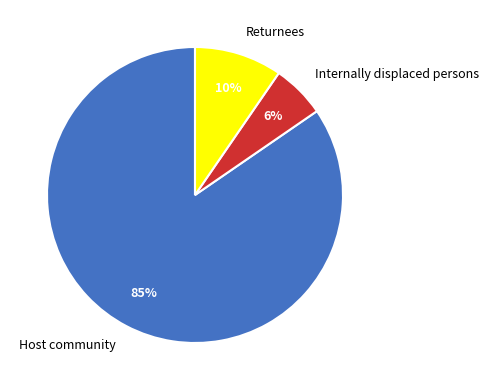

Is the sum of Internally displaced persons and Returnees greater than half?

No